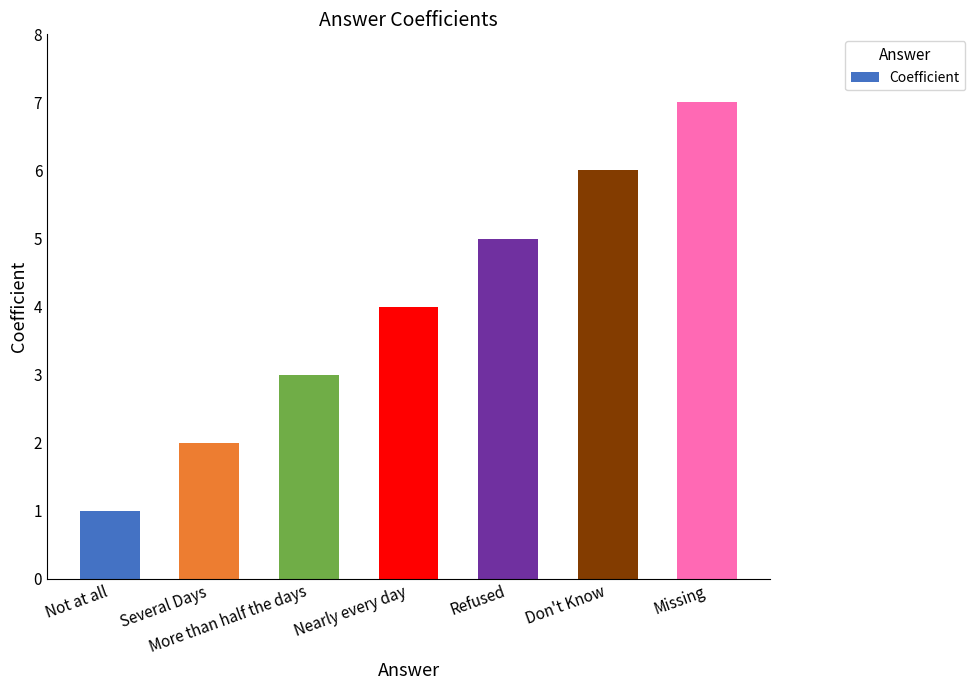

How many categories are shown in the chart?

7